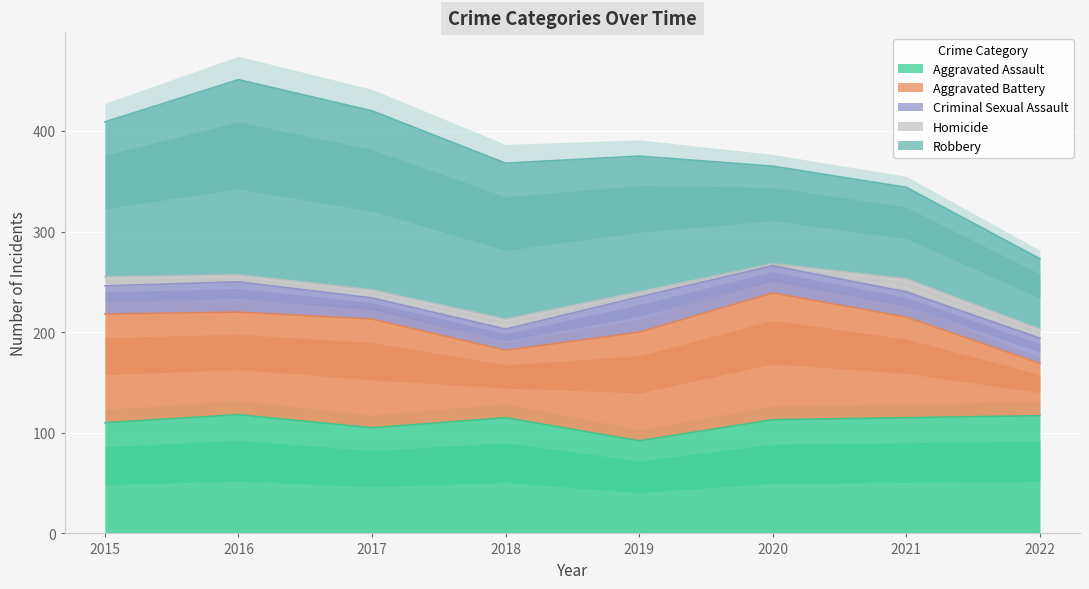

What is the average value of the Criminal Sexual Assault series?

26